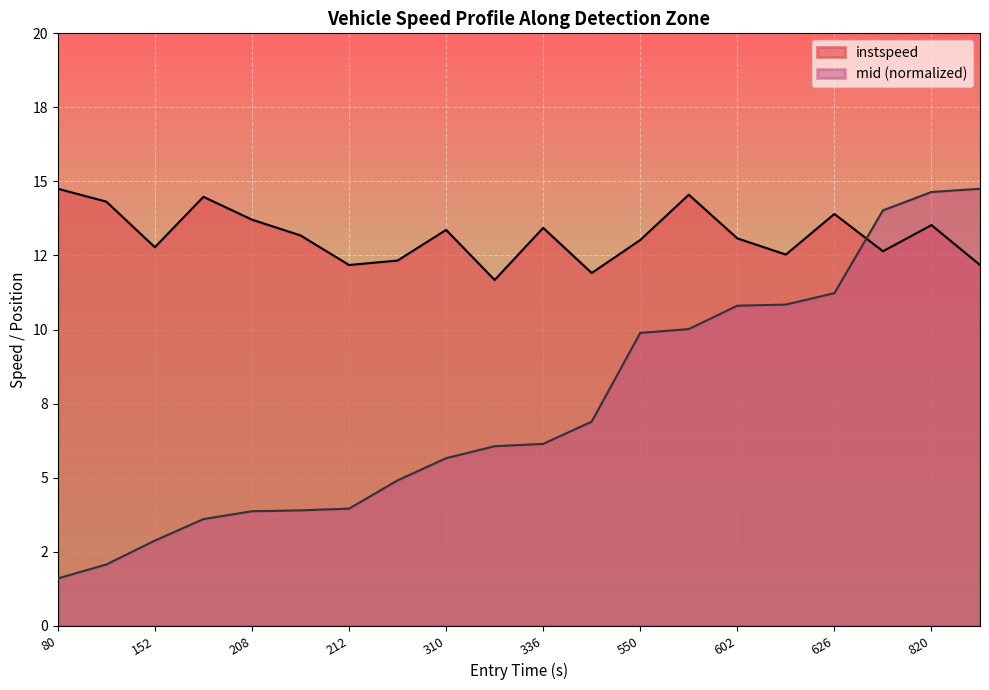

In instspeed, how many points are higher than both neighbors (excluding endpoints)?

6